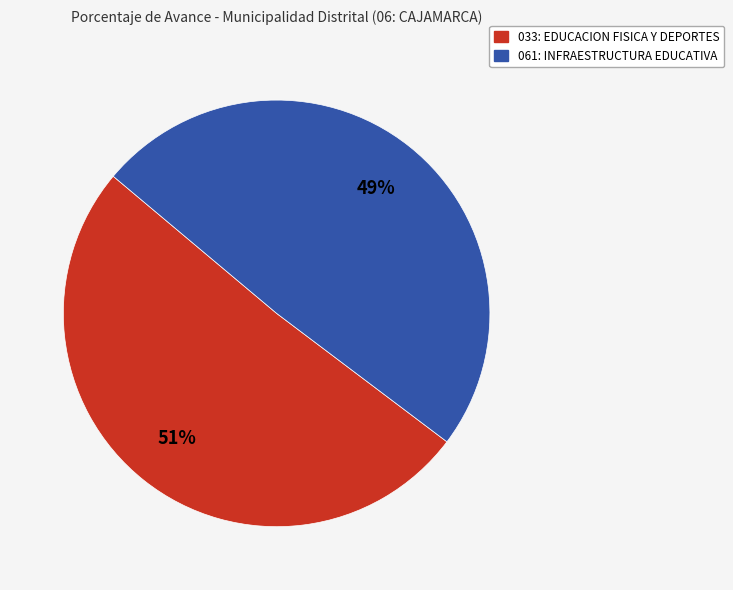

Approximately how many times larger is the value at 061: INFRAESTRUCTURA EDUCATIVA compared to 033: EDUCACION FISICA Y DEPORTES?

1.0